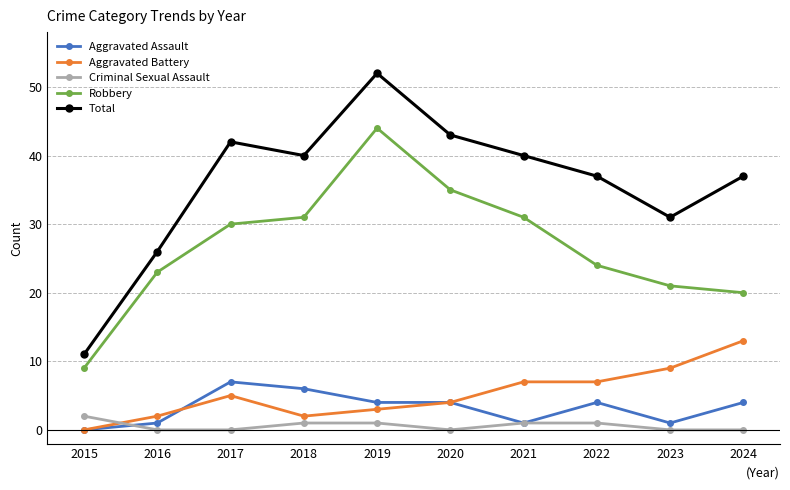

List the series in order of their peak value, lowest first.

Criminal Sexual Assault, Aggravated Assault, Aggravated Battery, Robbery, Total